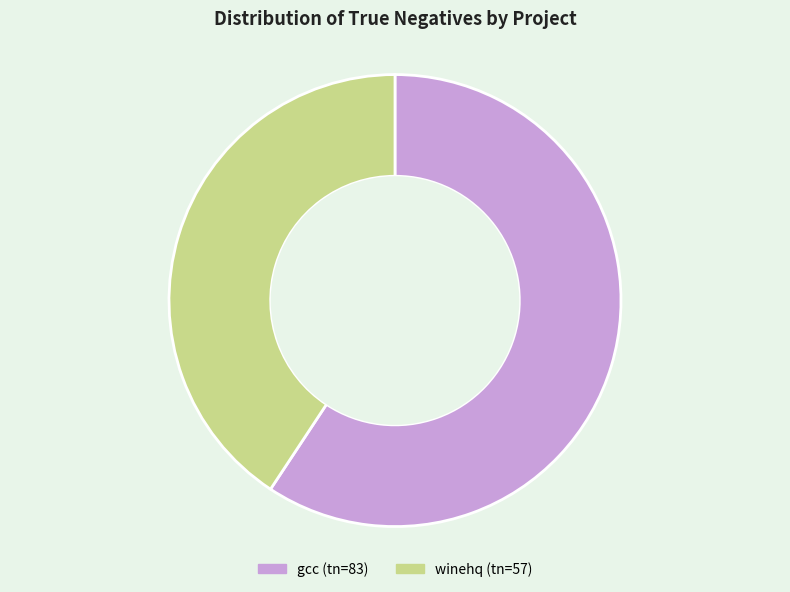

True or false: gcc (tn=83) accounts for 66% of the total.

False